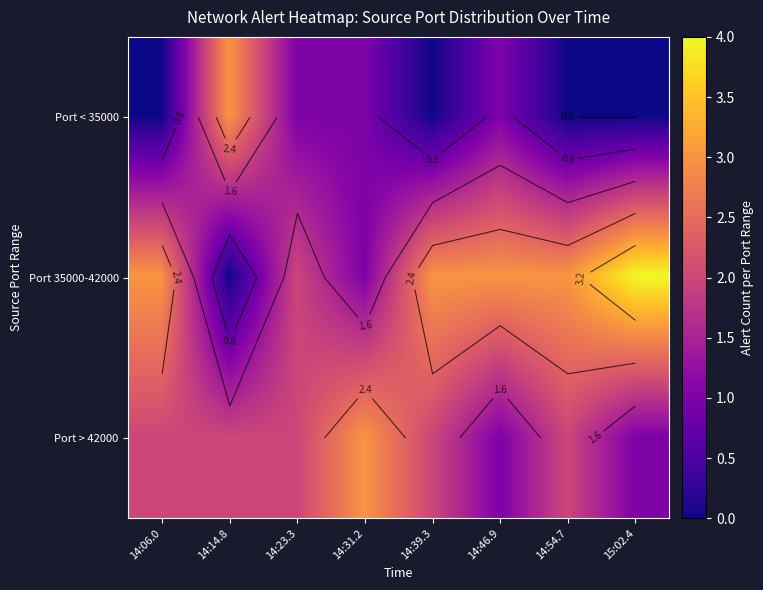

Rank the series by their average value, from highest to lowest.

Port 35000-42000, Port > 42000, Port < 35000